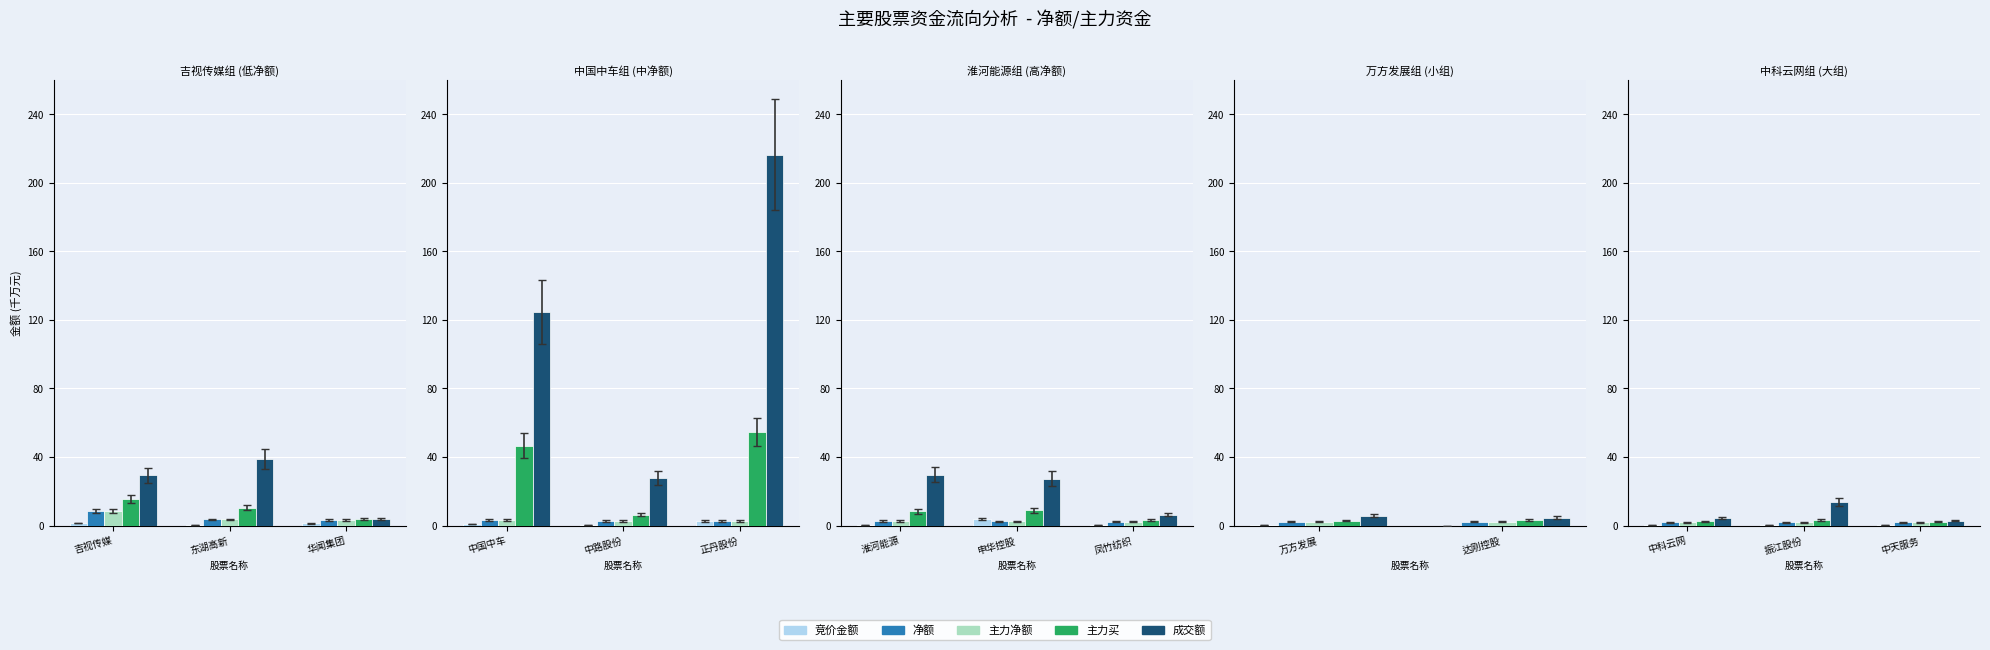

What are all the series names shown in the legend?

竞价金额, 净额, 主力净额, 主力买, 成交额